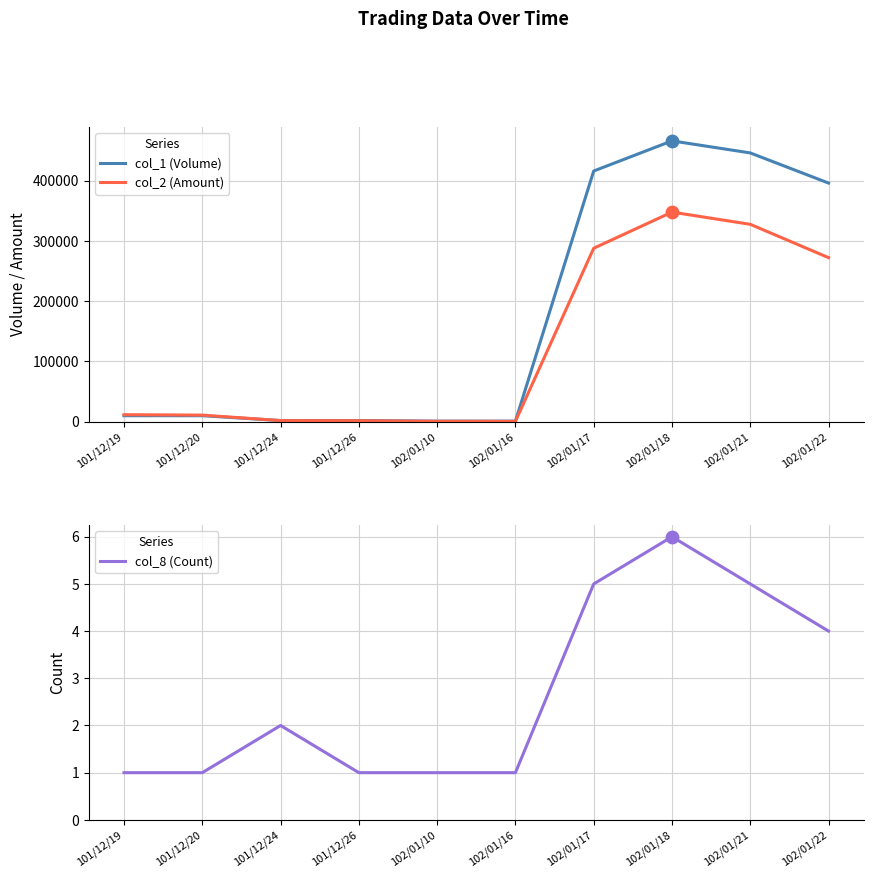

What are all the series names shown in the legend?

col_1 (Volume), col_2 (Amount), col_8 (Count)